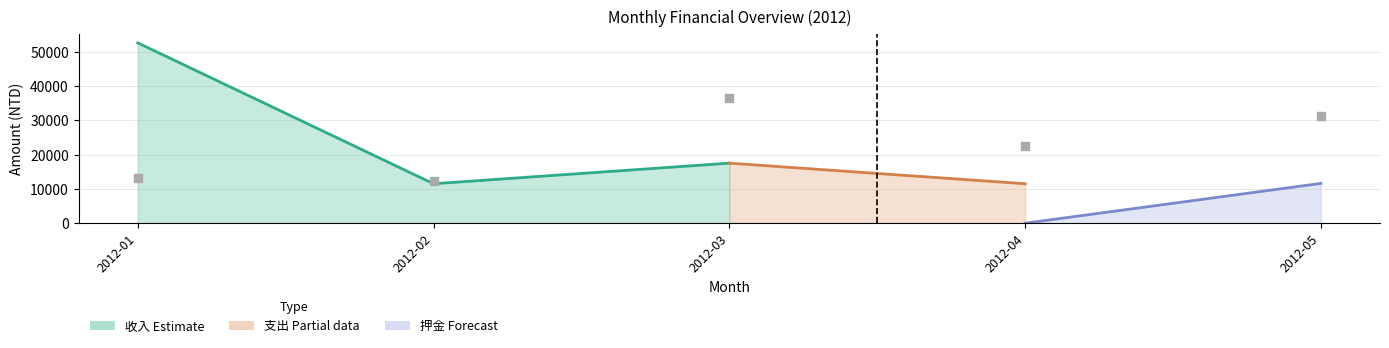

Which has a higher value, 2012-04 or 2012-02?

2012-04